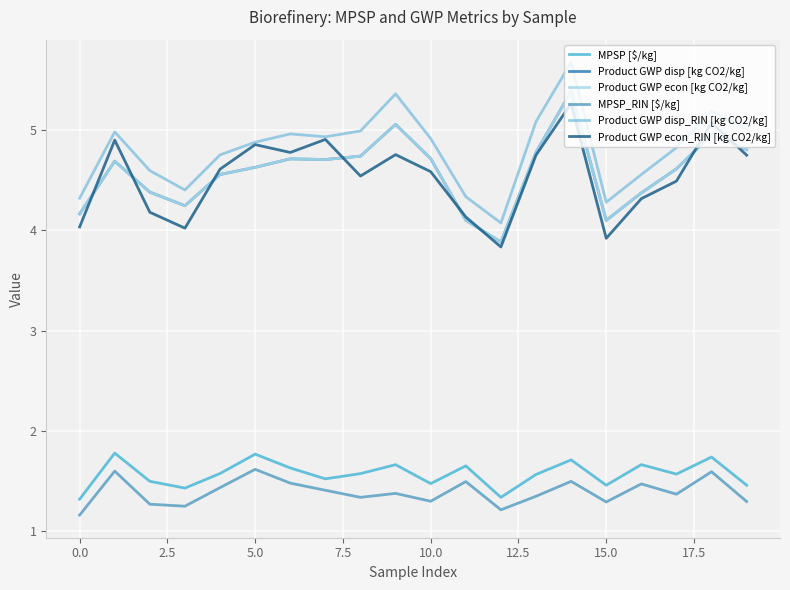

Does the chart have visible grid lines?

Yes